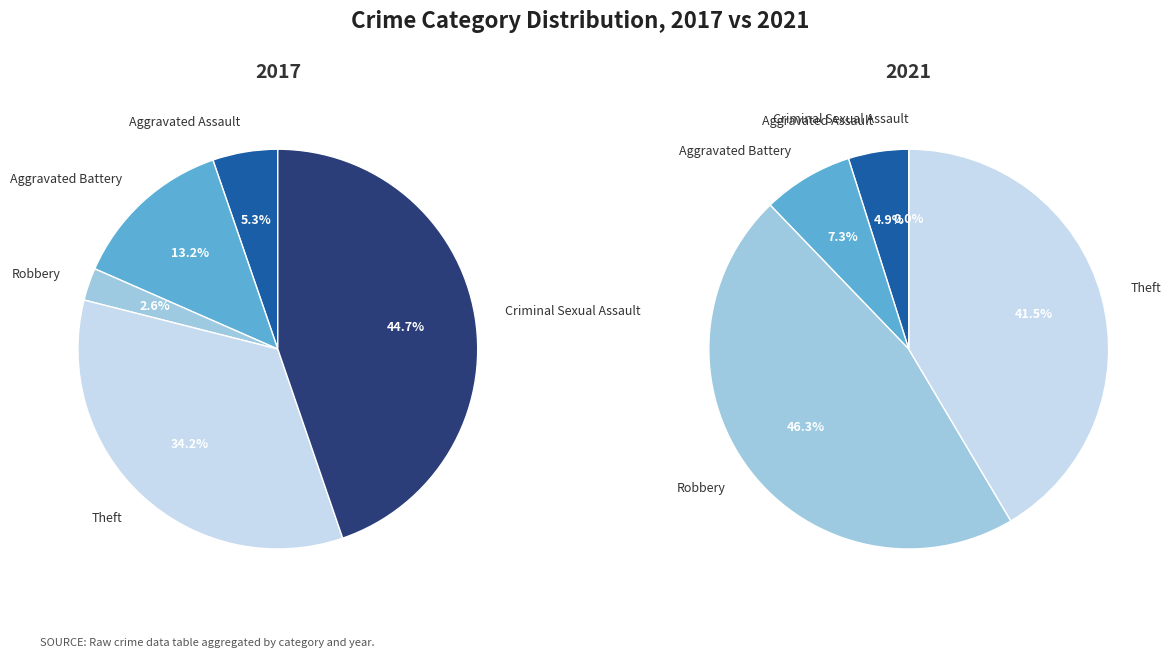

Is it true that Aggravated Battery is 7% of the pie?

True